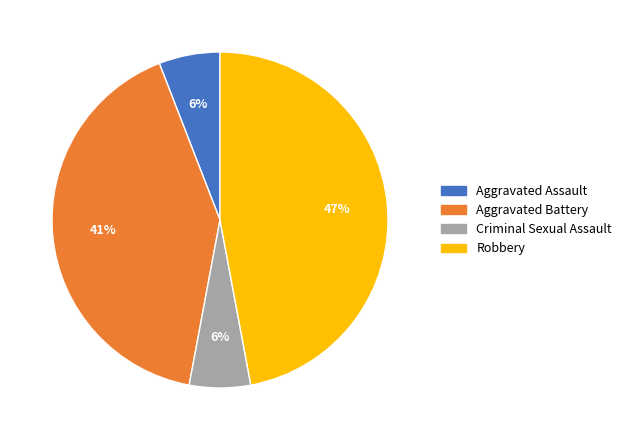

Which slice is the largest?

Robbery